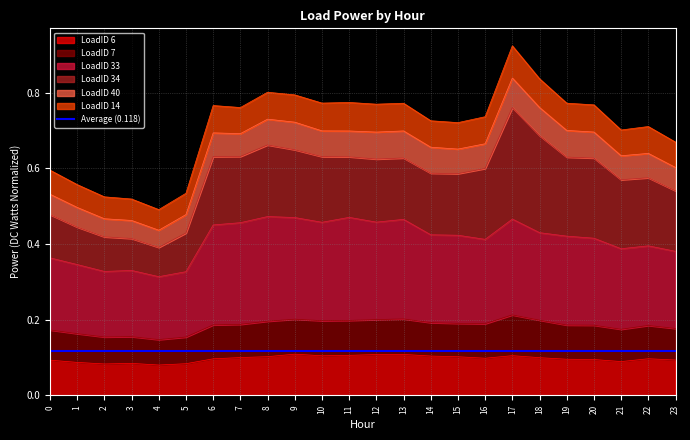

The LoadID 33 series shows 0.3 at 10. True or false?

False